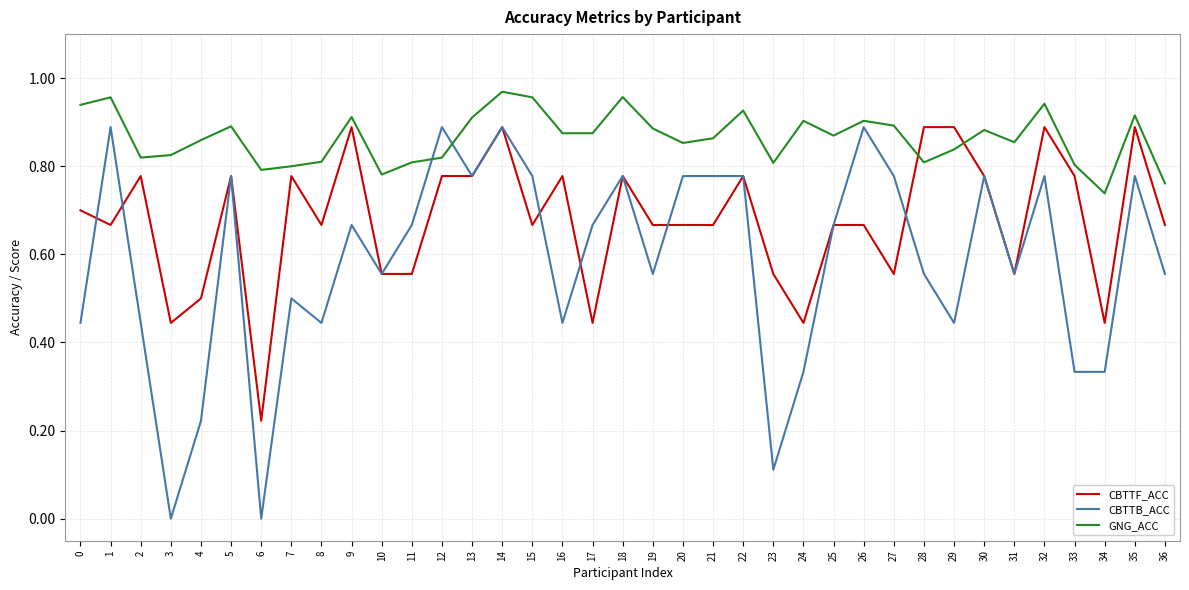

What is the total value across all series at 13?

2.5